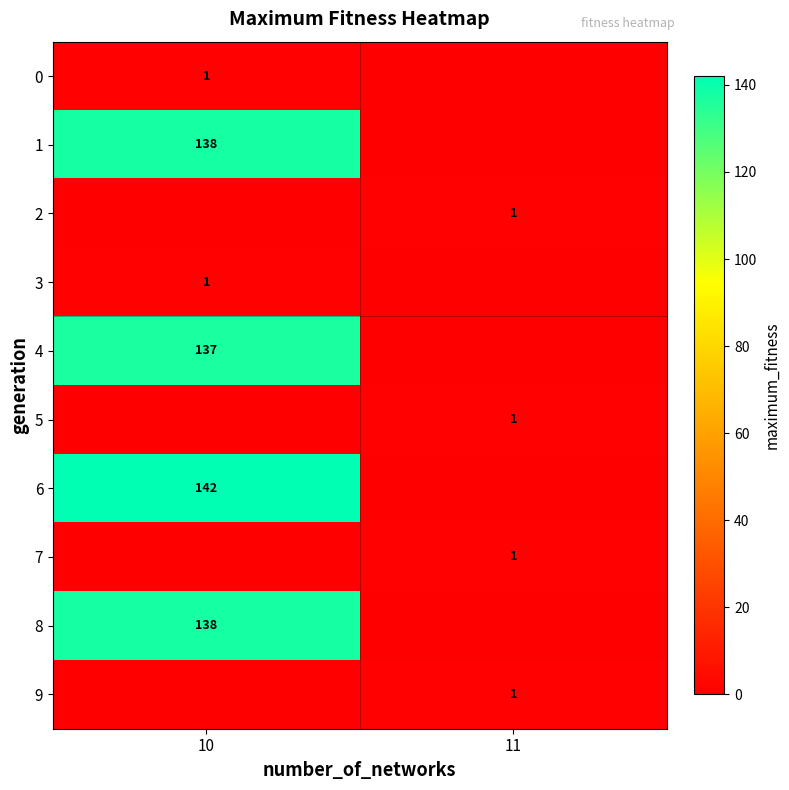

True or false: 8 has a value of 219 at 10.

False